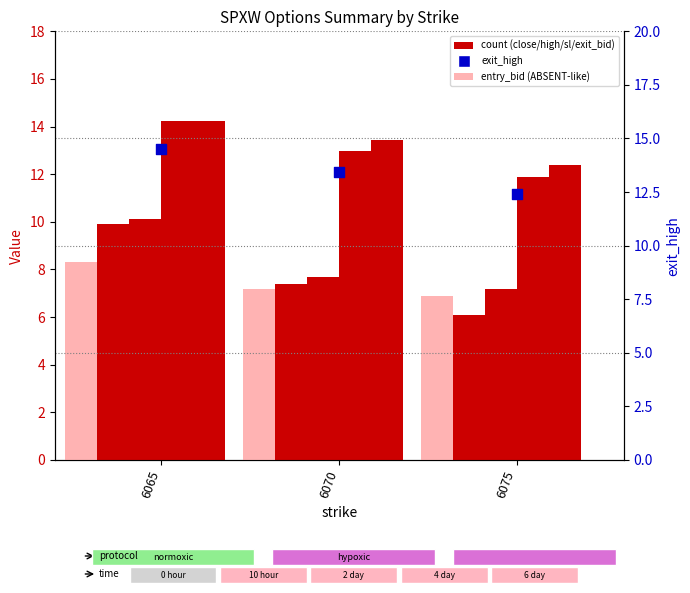

At which category is the sum across all series the highest?

6065